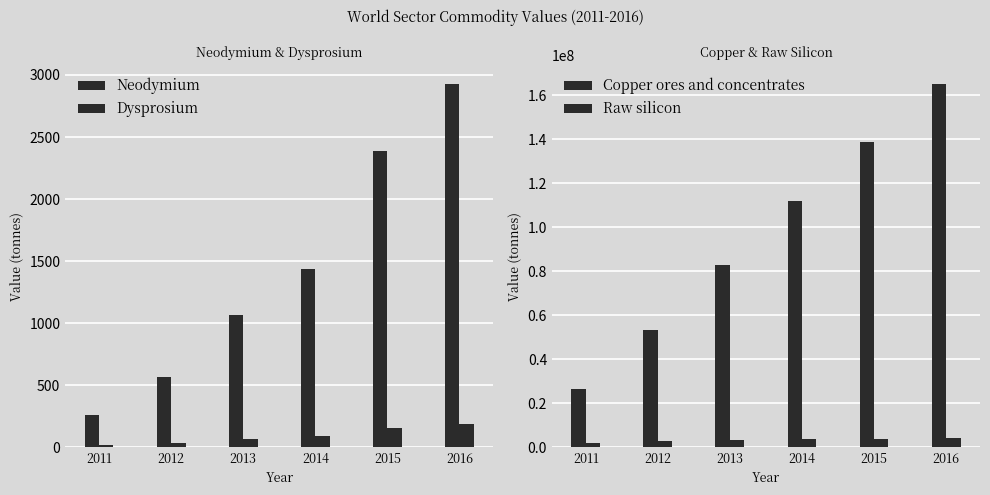

How many data points in Raw silicon are above 3498188?

3